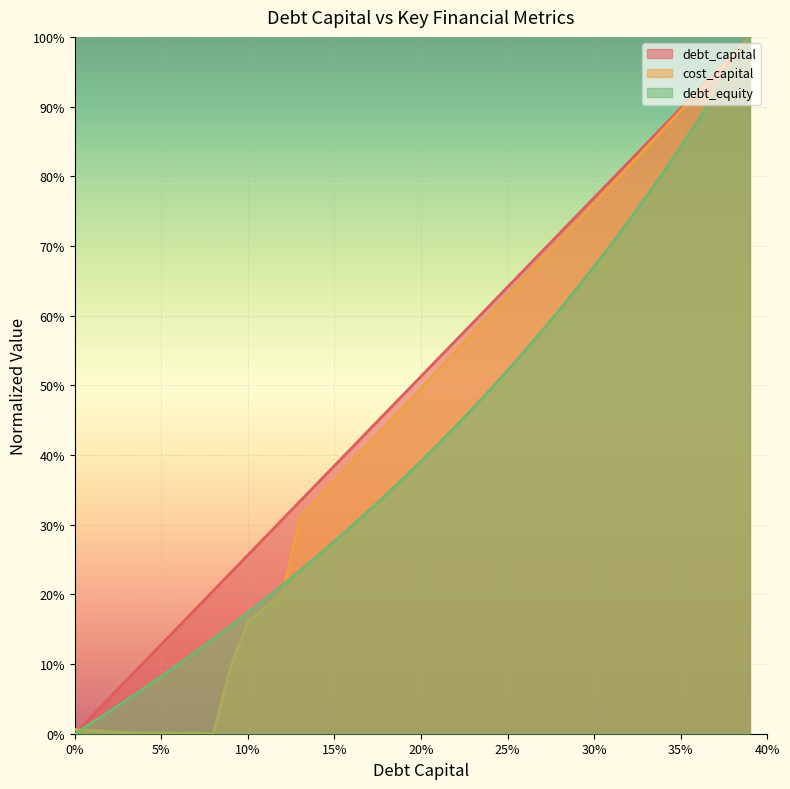

Which series has the widest spread of values?

debt_equity